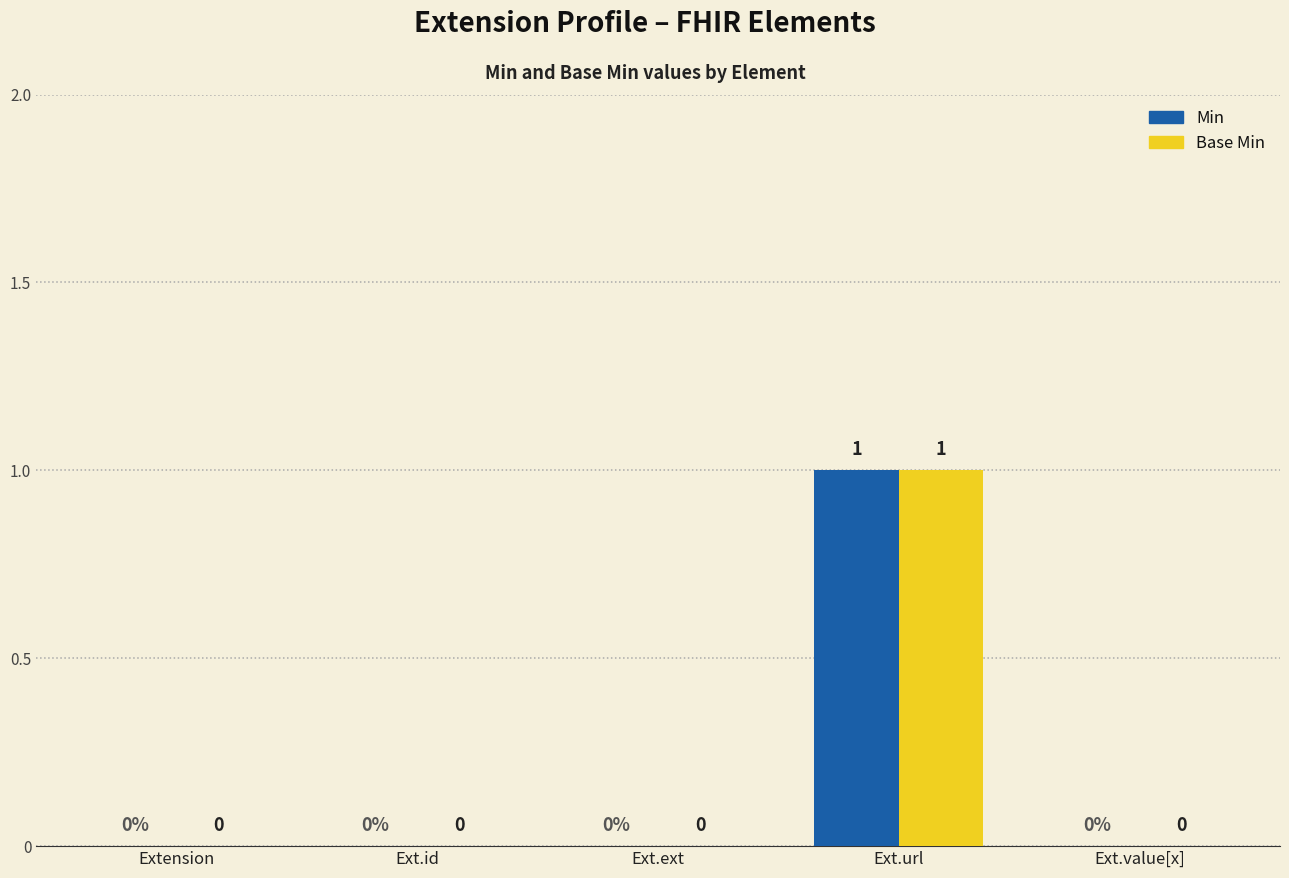

At which category is the sum across all series the highest?

Ext.url